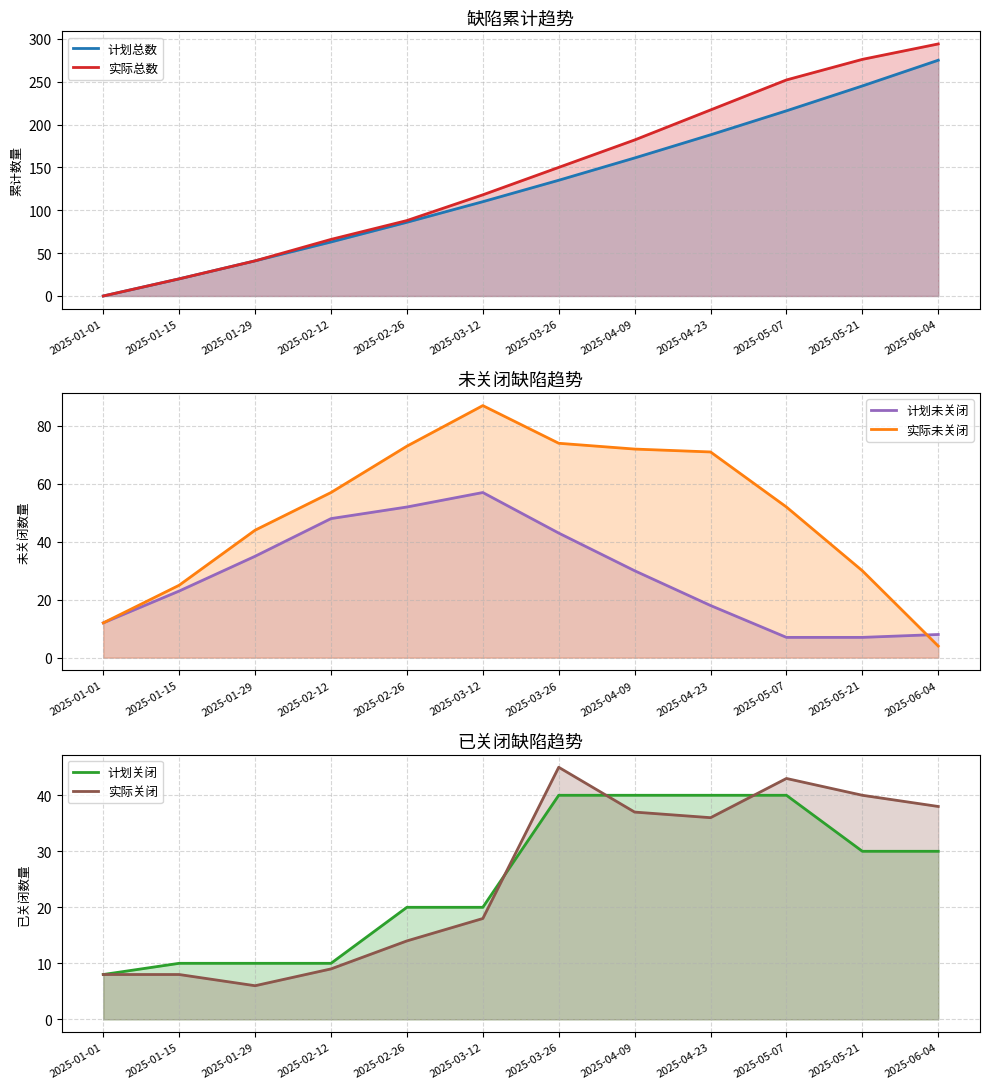

What is the label of the 8th point from the left?

2025-04-09